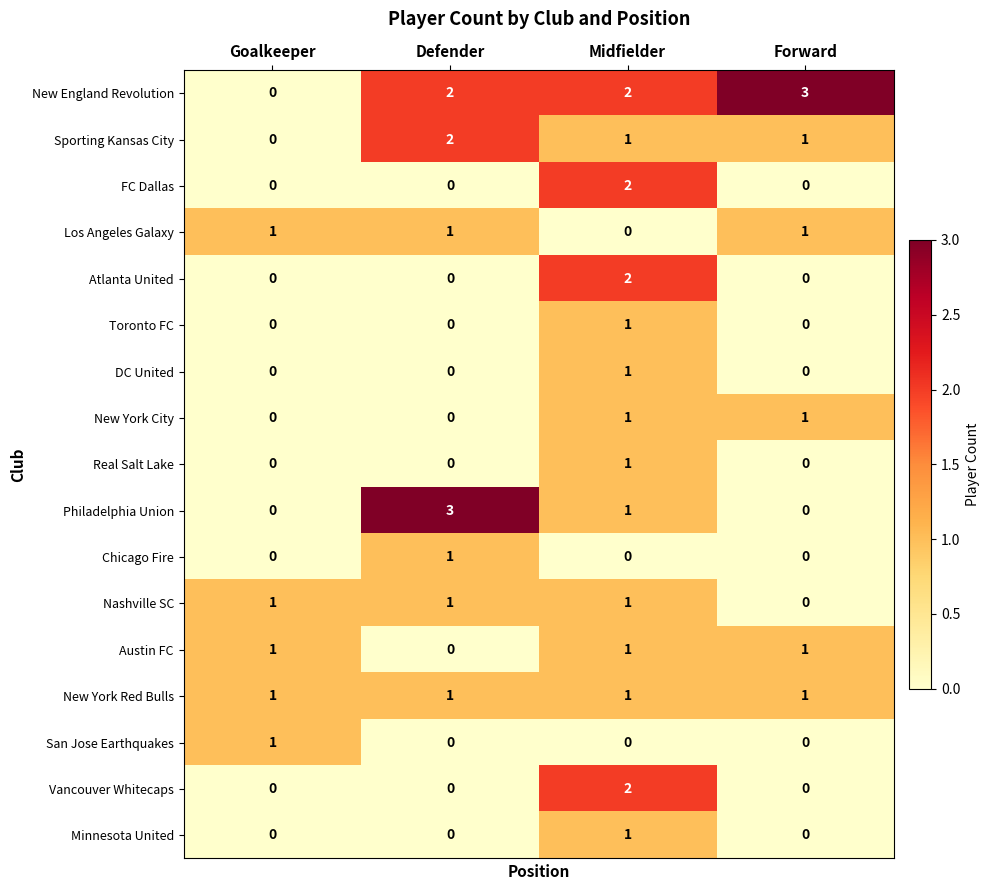

What is the difference between the maximum and minimum values in the Philadelphia Union series?

3